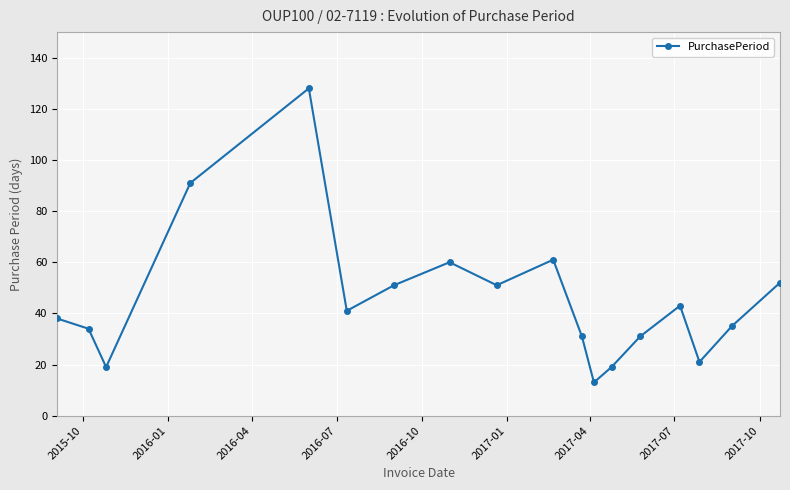

What is the value of the PurchasePeriod point at the 17th from the left?

35